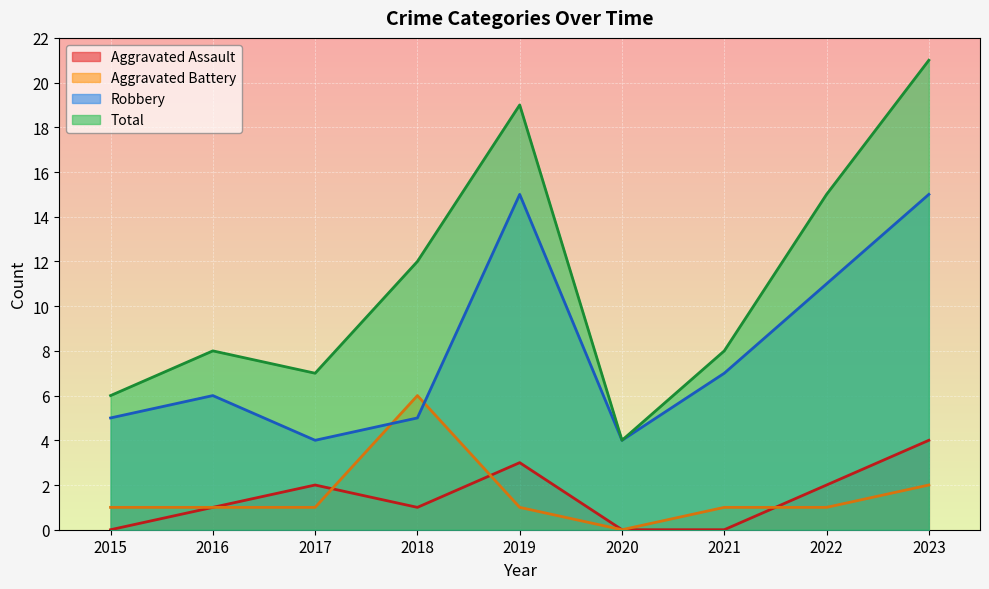

At 2022, list the series in order from largest to smallest.

Total, Robbery, Aggravated Assault, Aggravated Battery